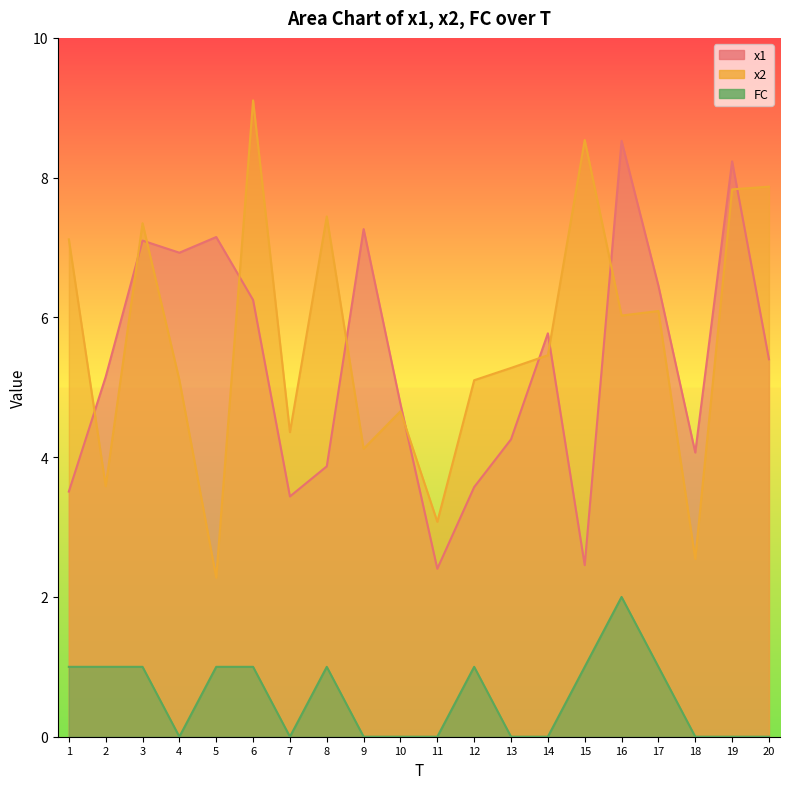

What is the difference between the highest and lowest values at 13?

5.3